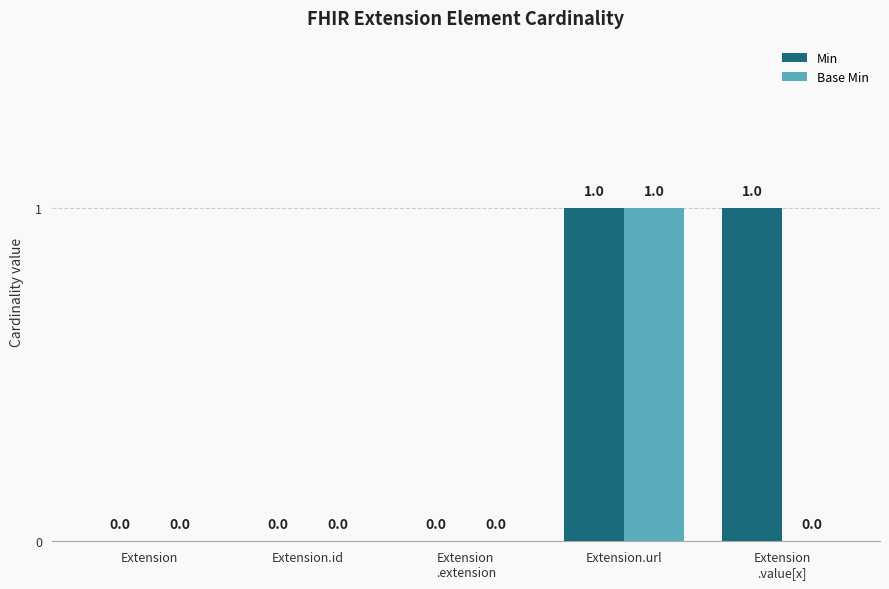

How many Min values are between 0 and 1?

5